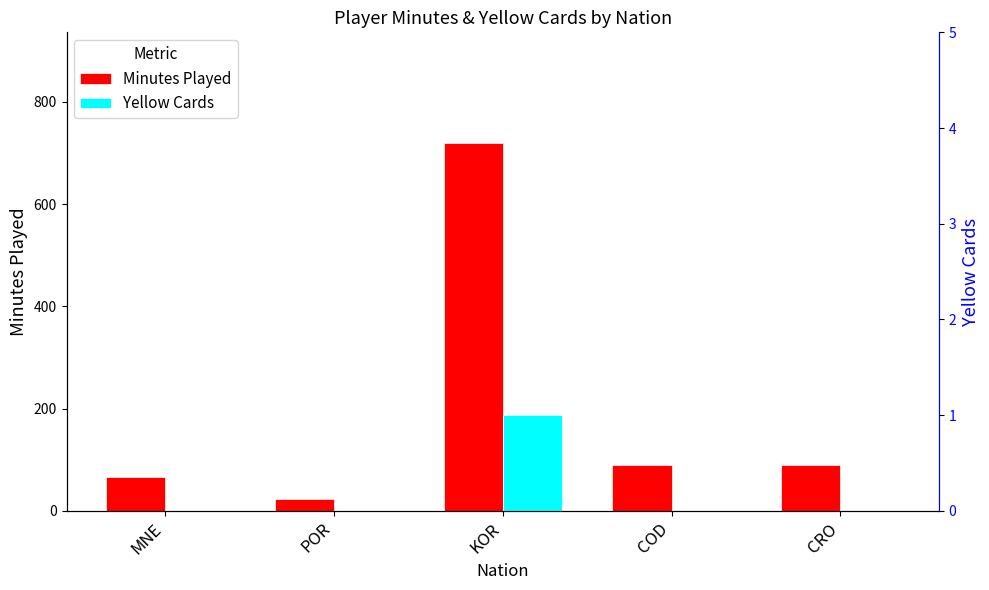

What is the label of the 4th bar from the left?

COD